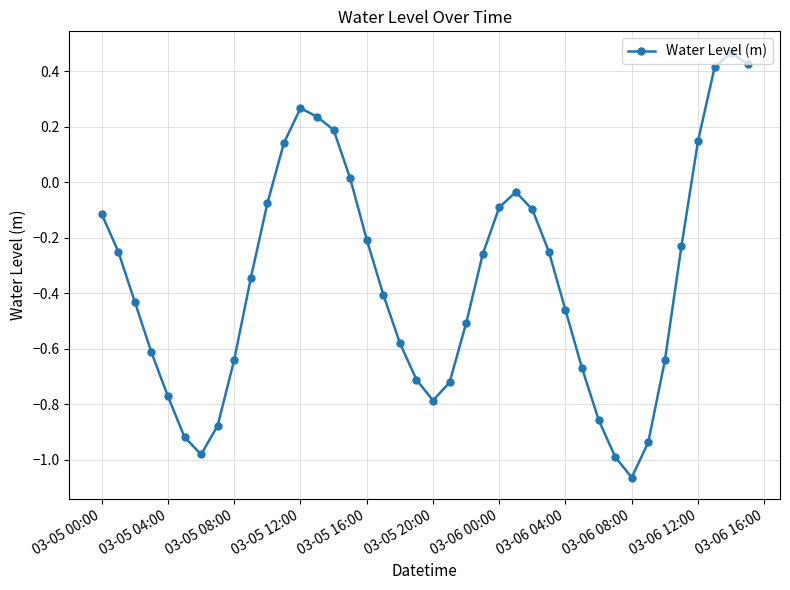

Does the chart have visible grid lines?

Yes